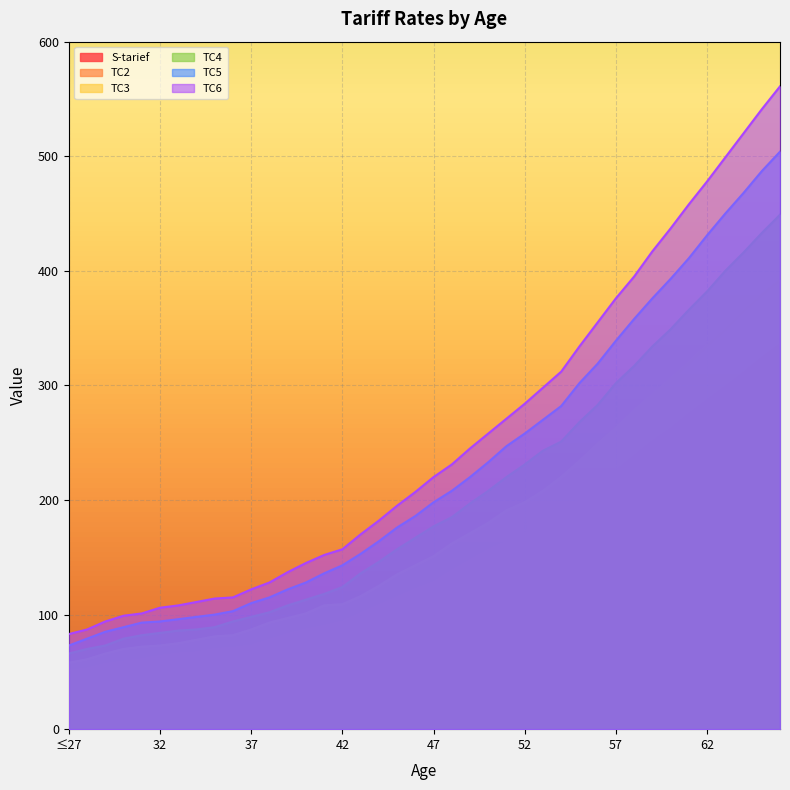

Does the chart display data point markers on the line(s)?

No